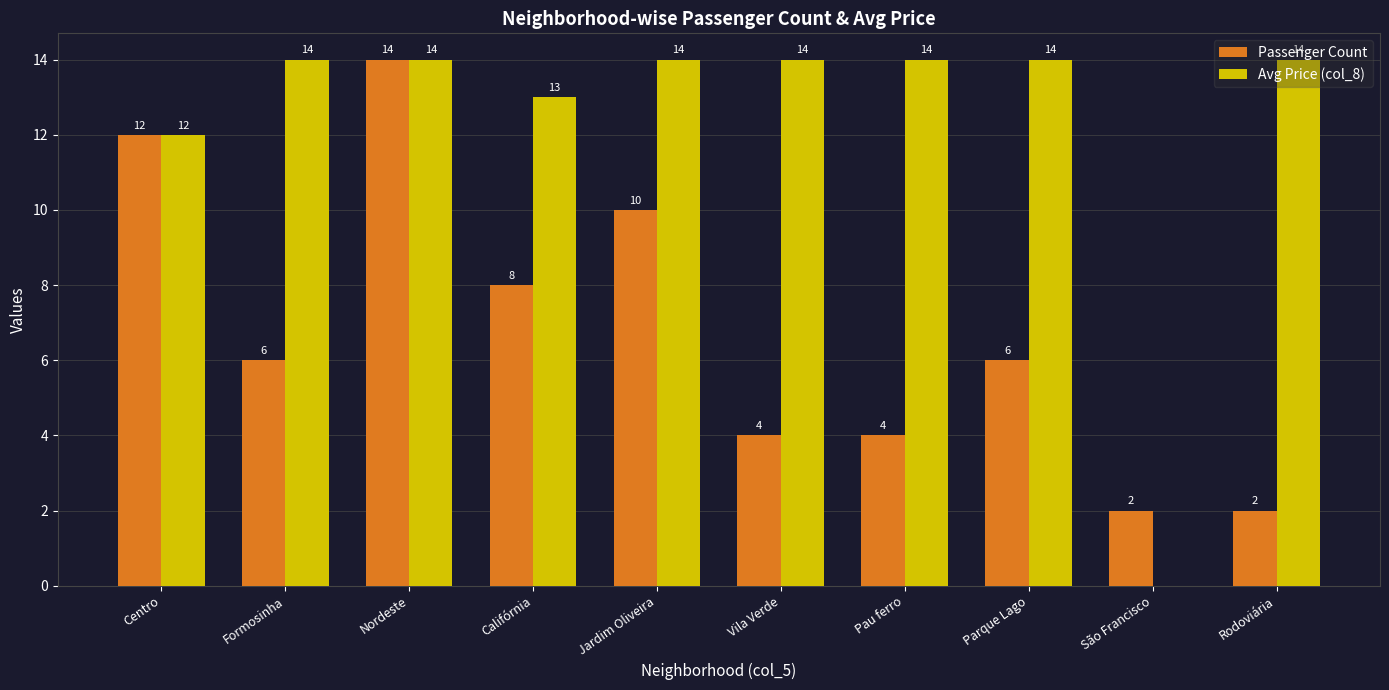

Read the Avg Price (col_8) value at Pau ferro.

14